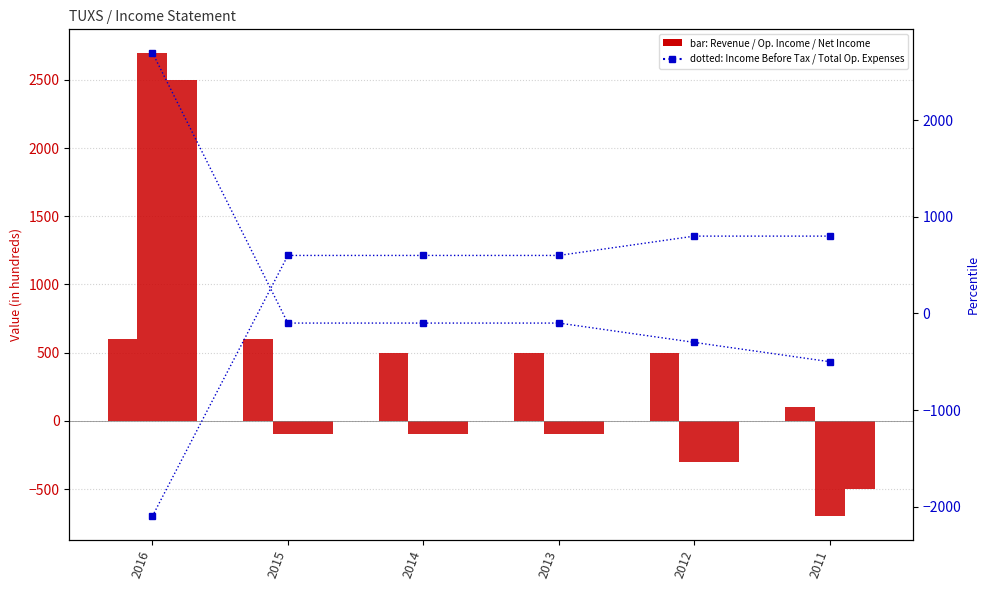

What is the difference between the maximum and second lowest values in the Total Revenue series?

100